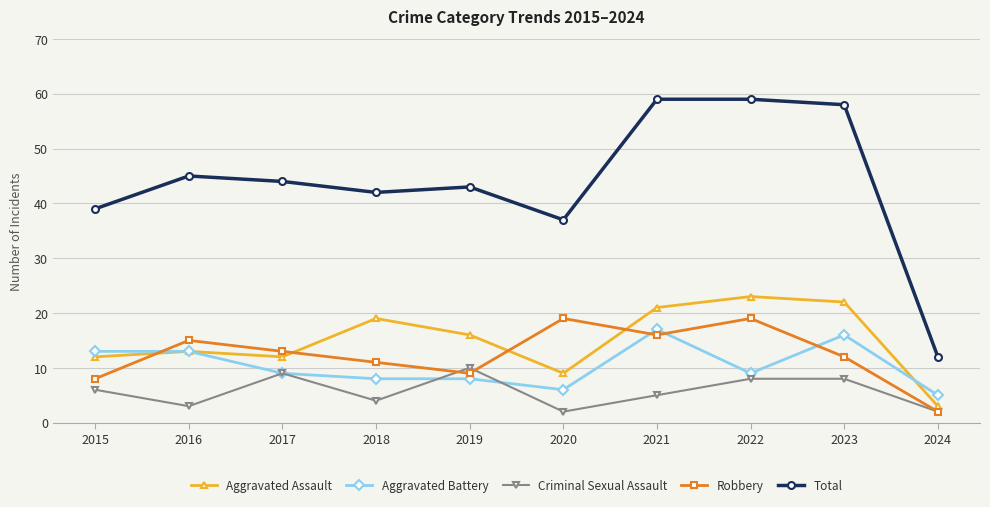

Count the number of data series in this chart.

5